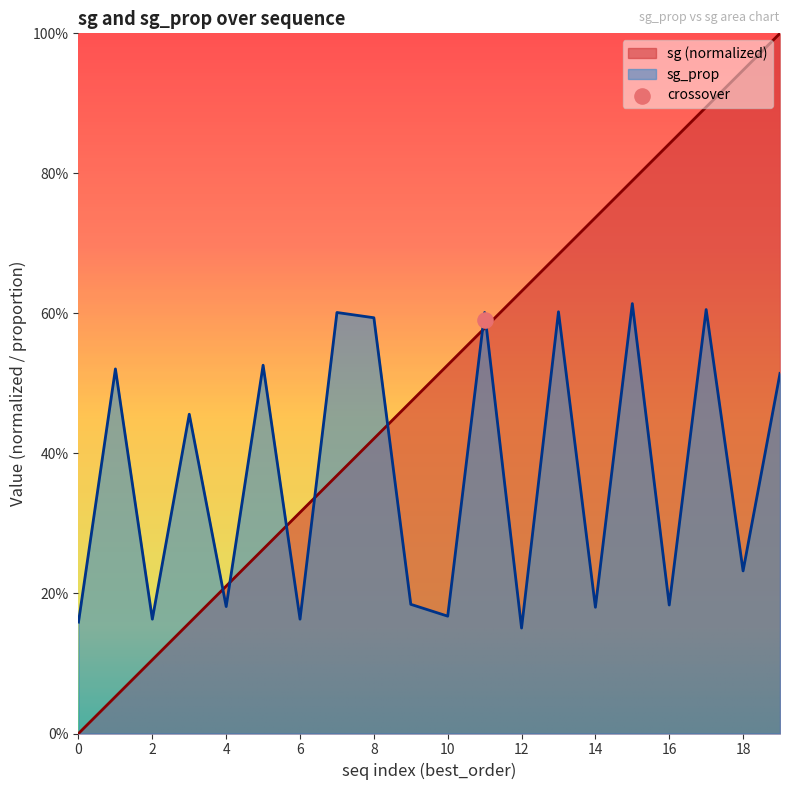

What are all the series names shown in the legend?

sg, sg_prop